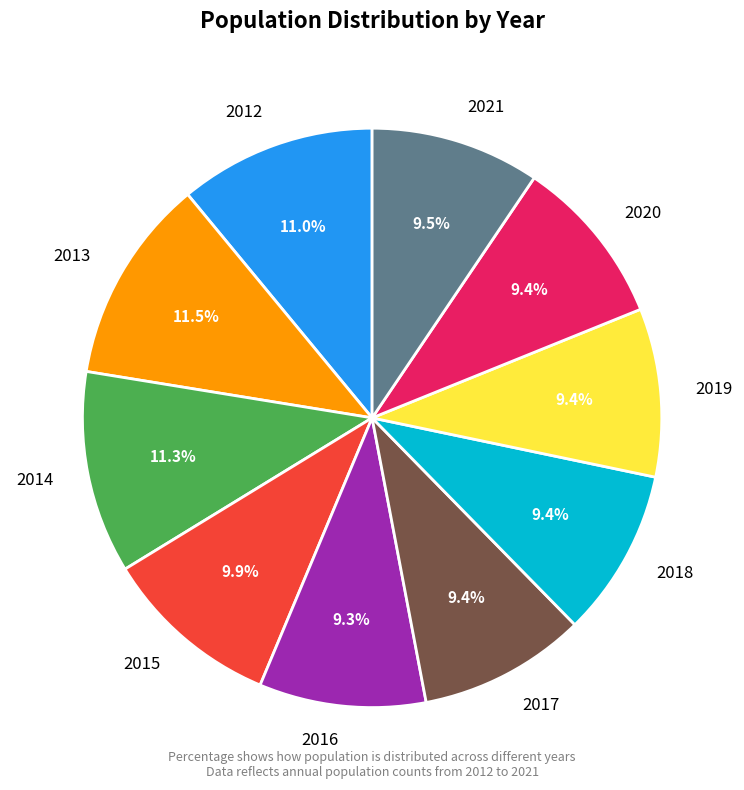

What percentage is the 2016 slice, to the nearest percent?

9%